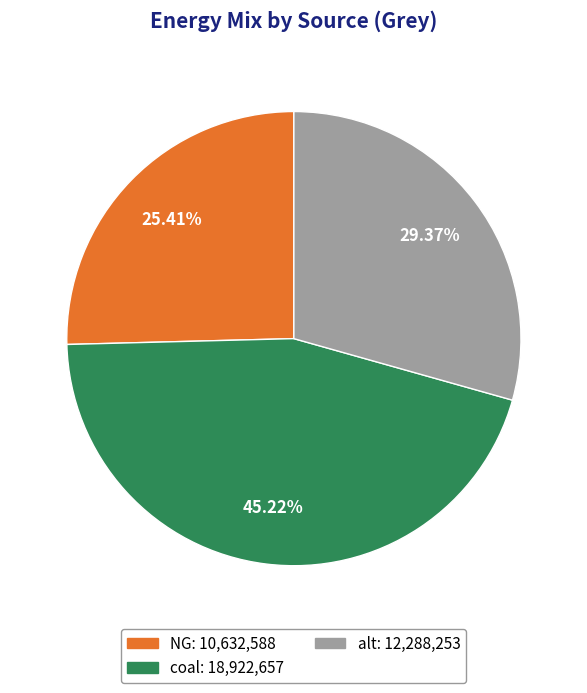

Is there a majority slice in this chart?

No